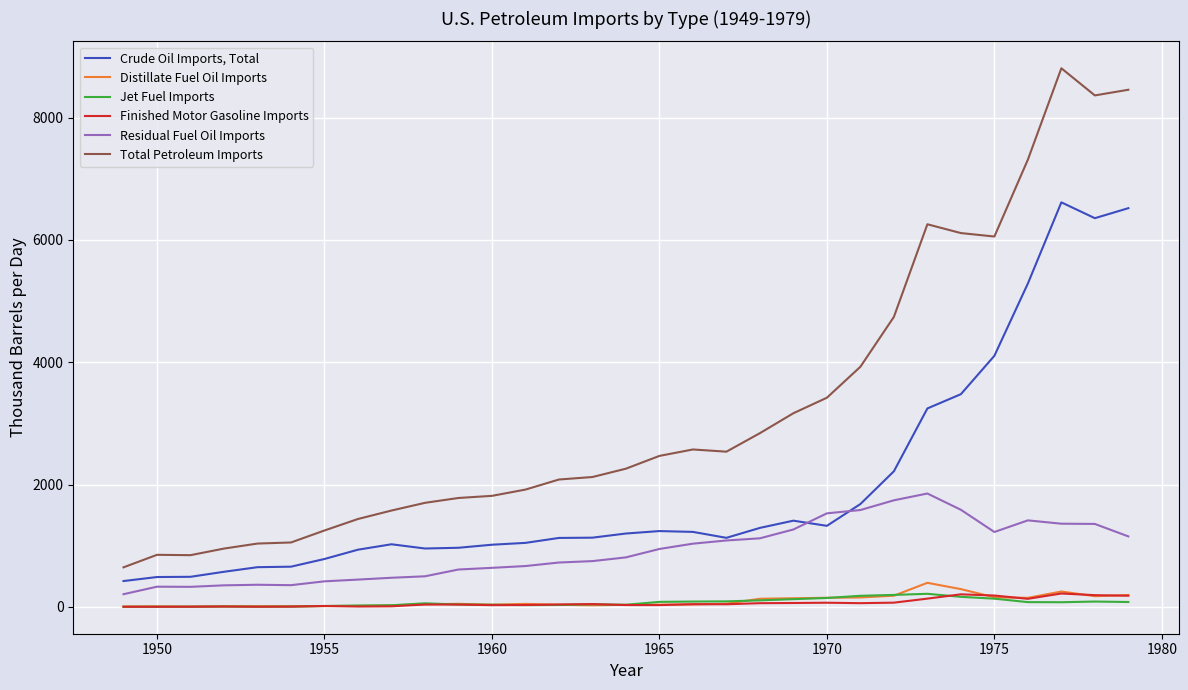

Which series has the largest range (max minus min)?

Total Petroleum Imports